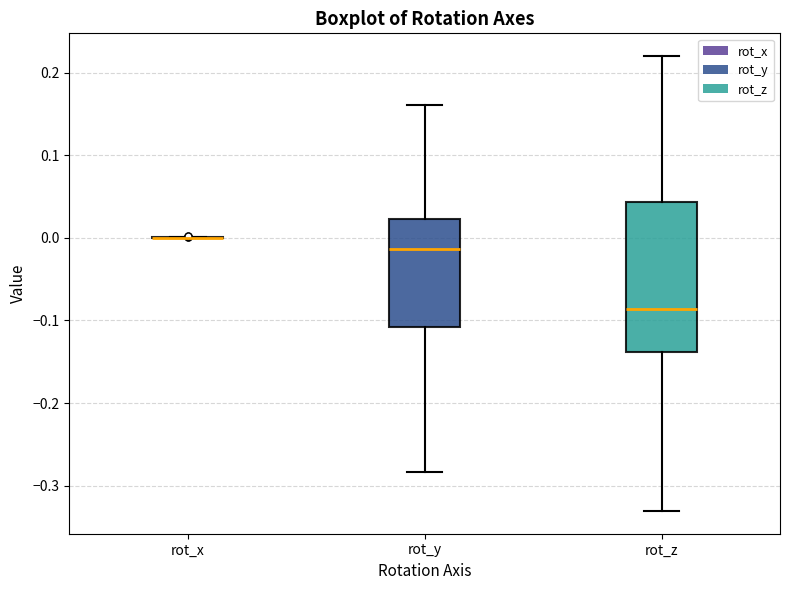

Reading left to right, read every box against the y-axis: the position of its median line, the range the box covers, and the ends of its whiskers. The values are not printed on the chart, so give them approximately, as read against the axis.

rot_x: box collapsed to a line at 0.00, whiskers 0.00 to 0.00
rot_y: median -0.01, box -0.11 to 0.02, whiskers -0.28 to 0.16
rot_z: median -0.09, box -0.14 to 0.04, whiskers -0.33 to 0.22